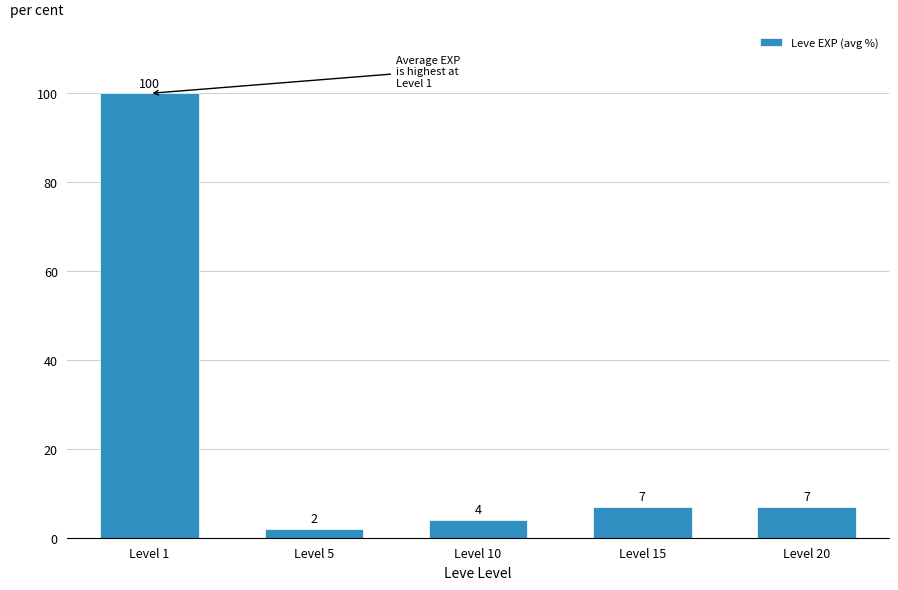

What is the greatest value displayed?

100